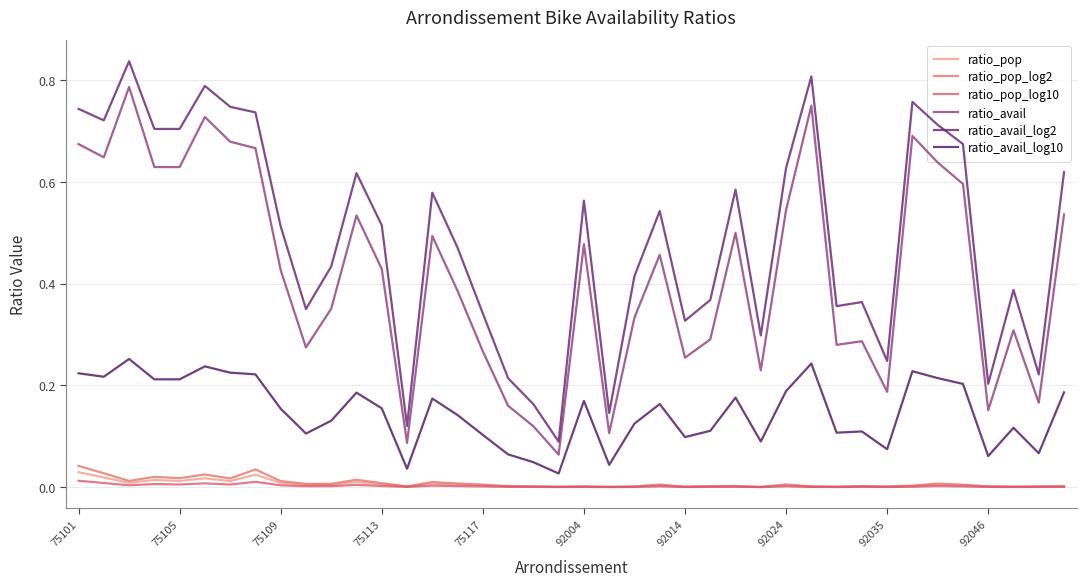

Which series has the largest range (max minus min)?

ratio_avail_log2